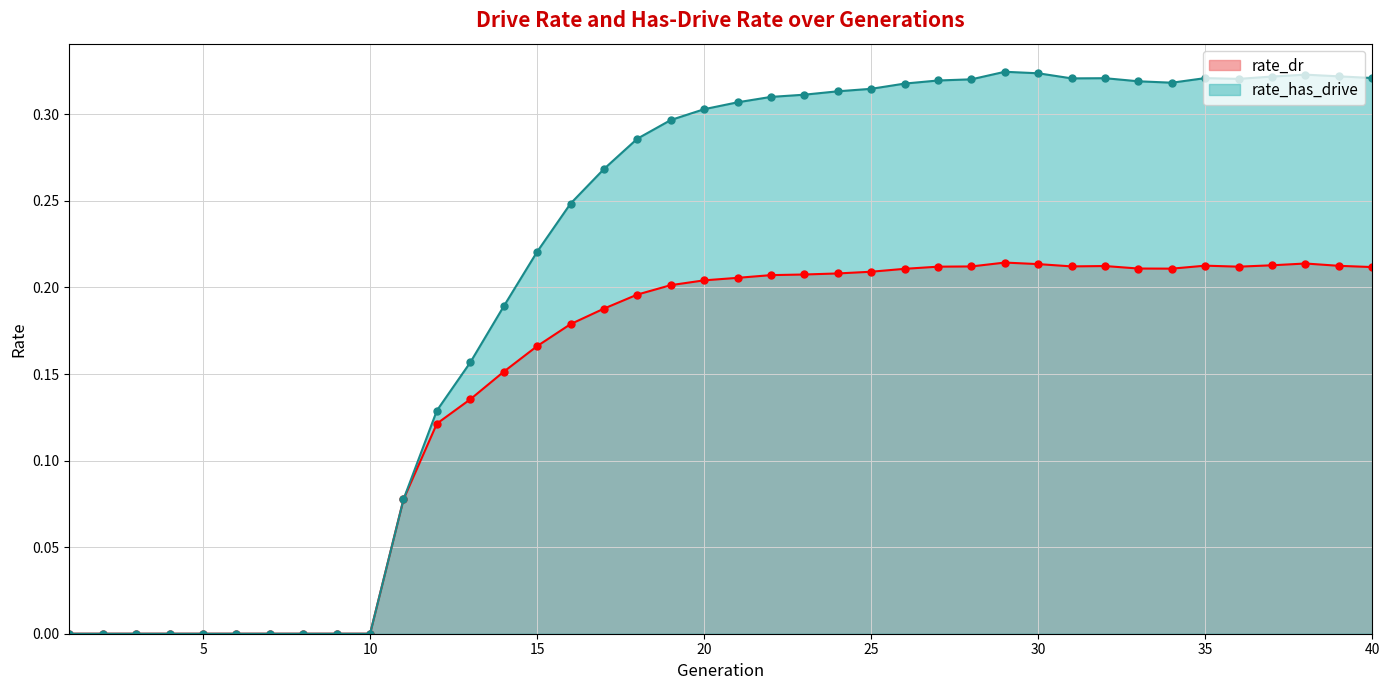

Is it true that rate_dr equals 0.0 at 5?

True